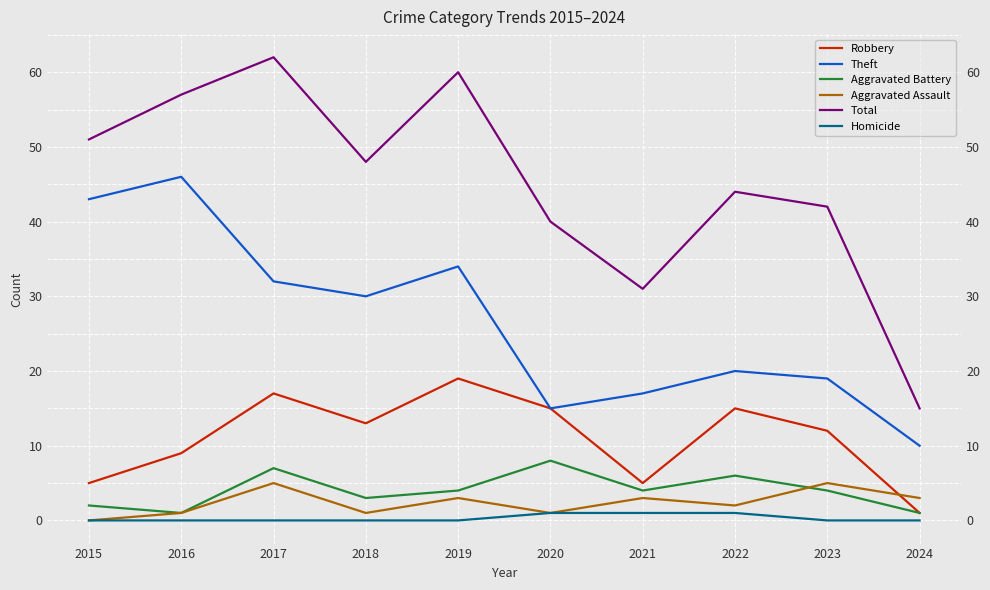

What is the maximum value for Total?

62